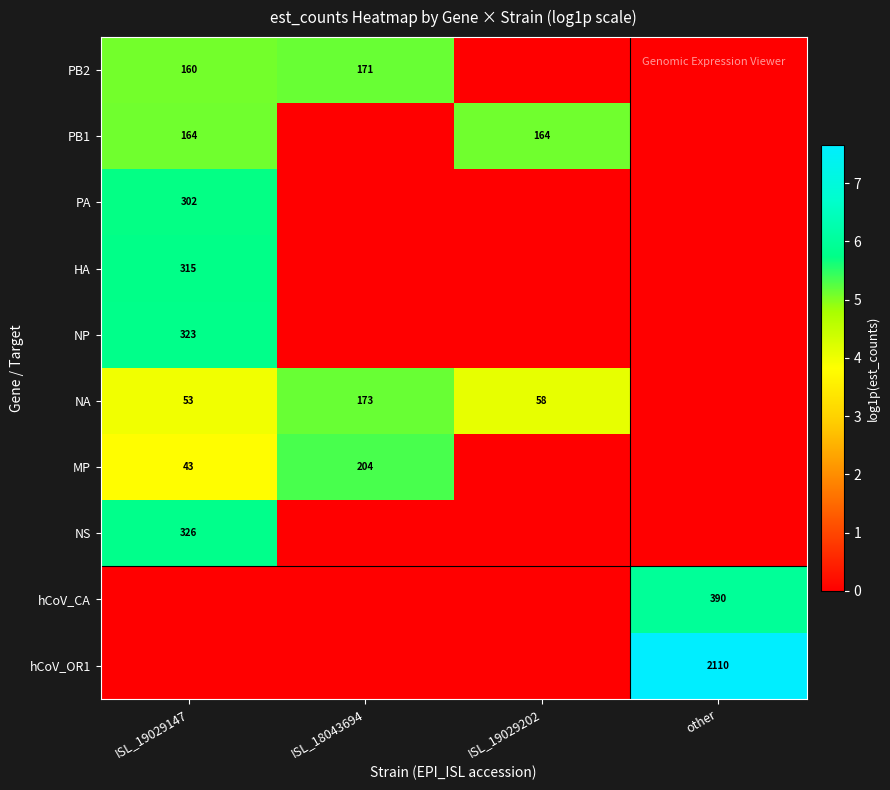

True or false: HA has a value of 315 at ISL_19029147.

True